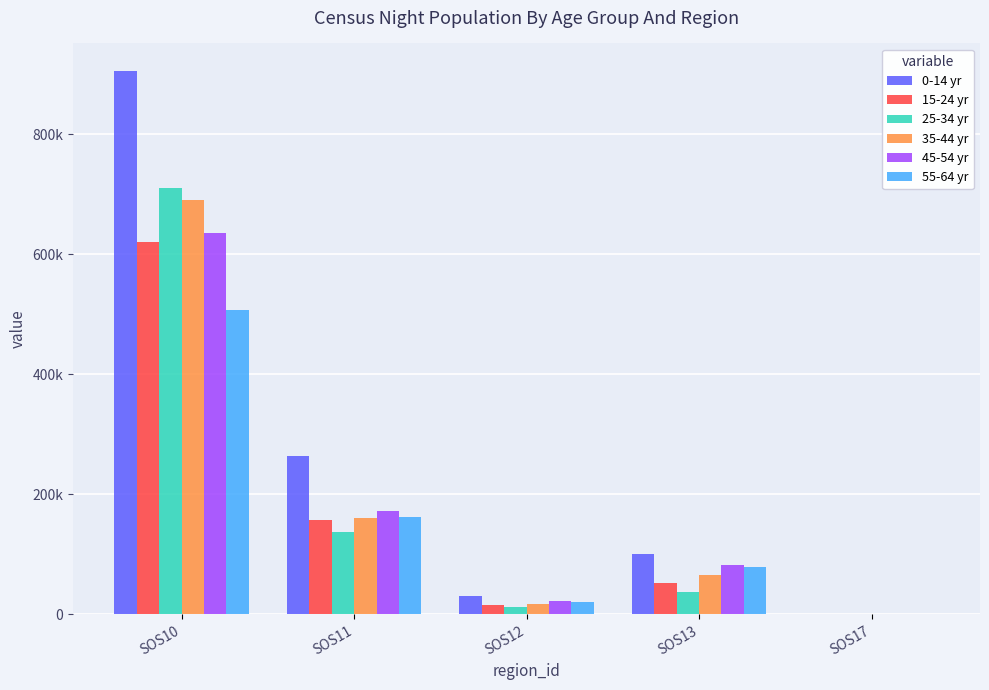

What are all the series names shown in the legend?

0-14 yr, 15-24 yr, 25-34 yr, 35-44 yr, 45-54 yr, 55-64 yr